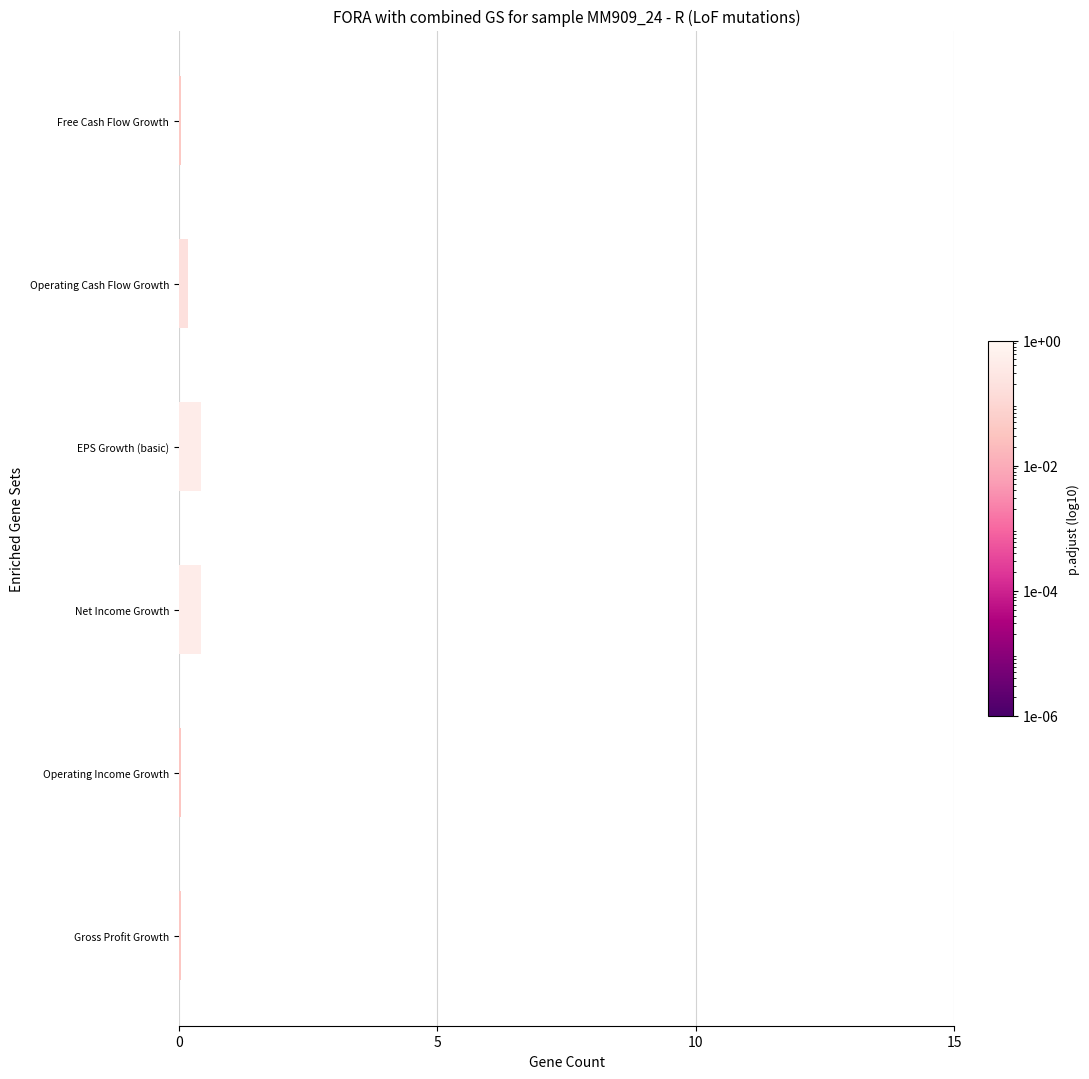

What is the sum of all values?

1.1